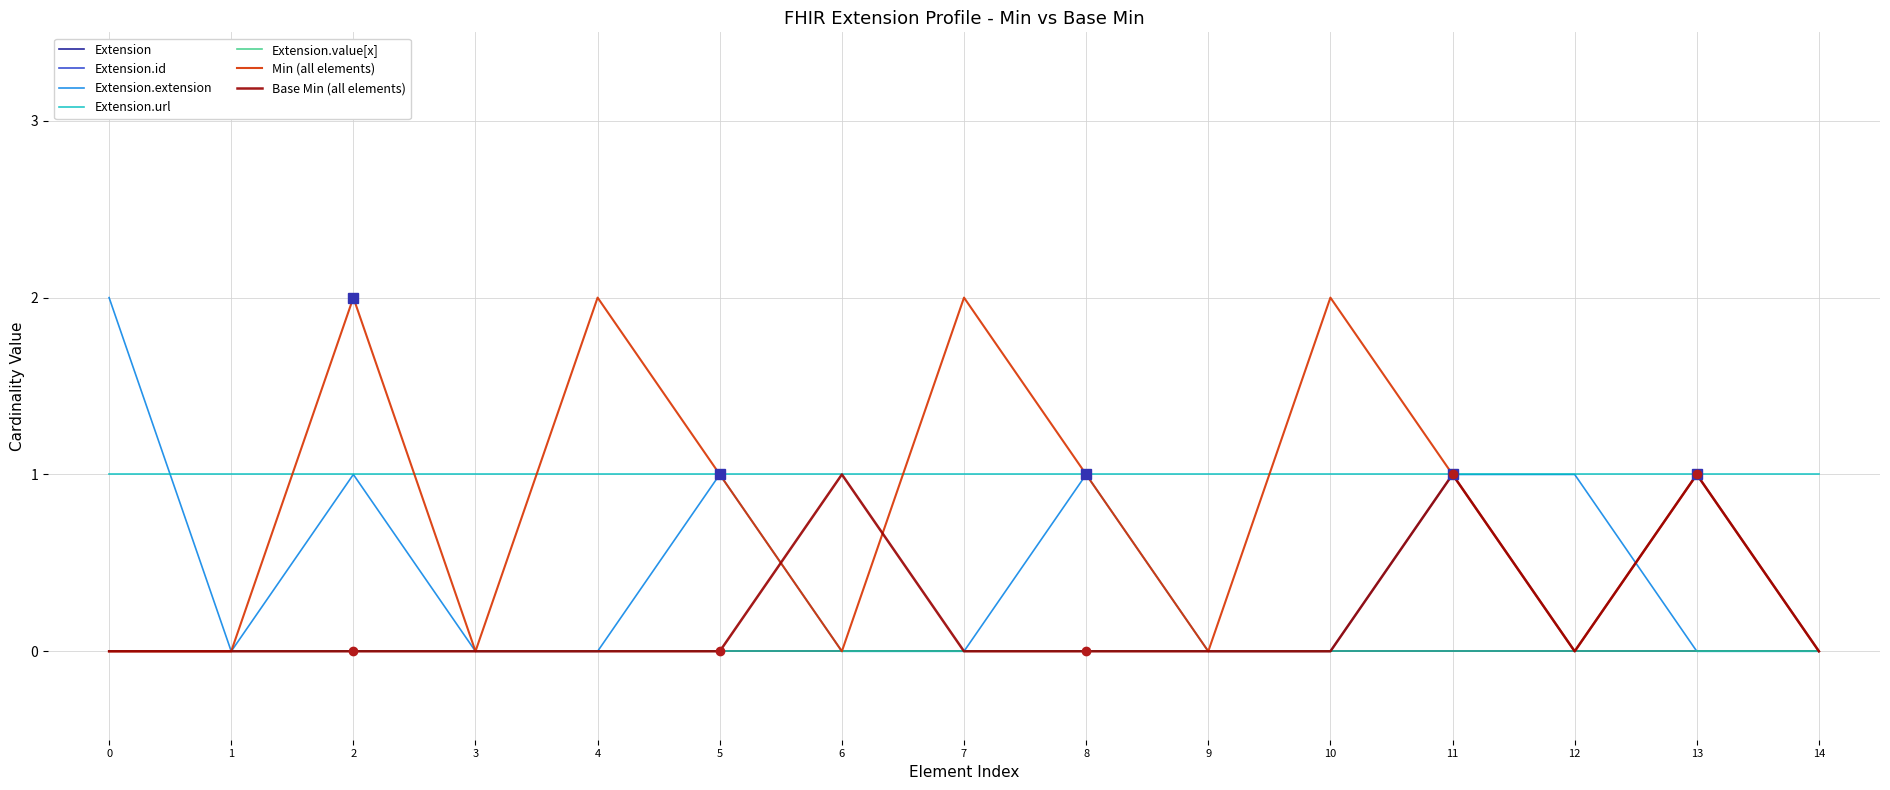

Is this an area chart (filled region under the line)?

No